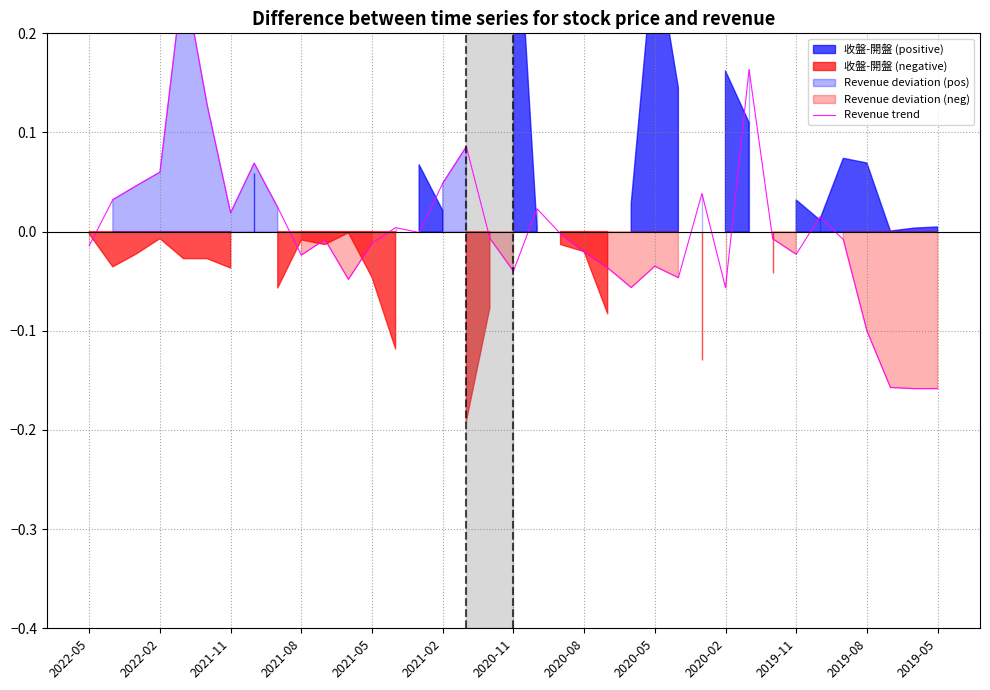

Is it true that the value at 34 is -0.3?

False